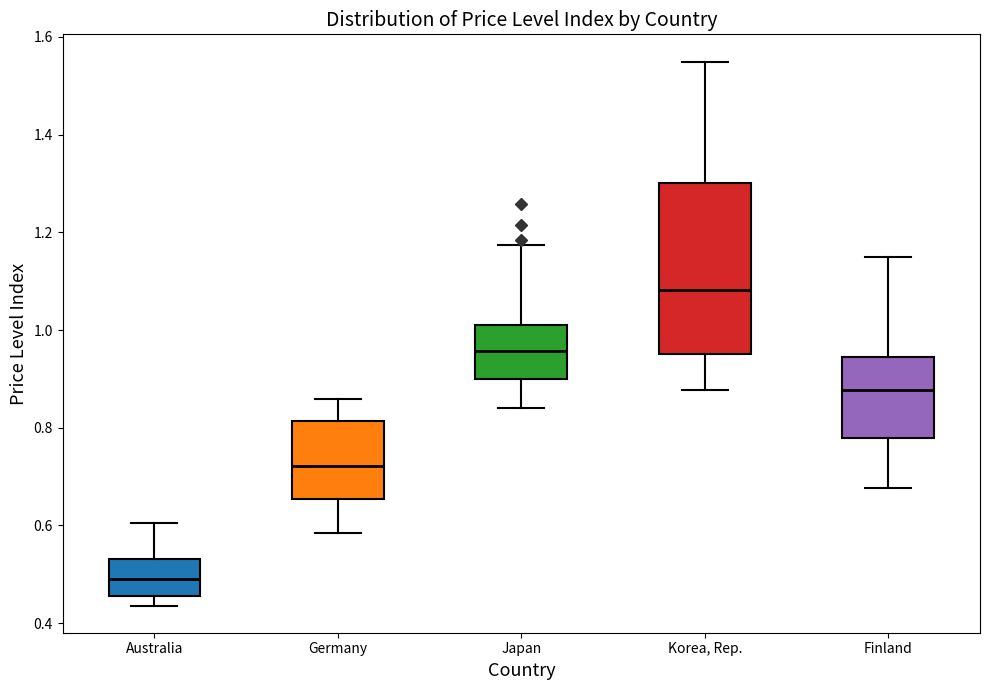

Reading left to right, transcribe this box plot: for each box, give where its median line is, the range the box spans, and where its two whiskers end, as read against the y-axis. The values are not printed on the chart, so give them approximately, as read against the axis.

Australia: median 0.48, box 0.46 to 0.54, whiskers 0.44 to 0.60
Germany: median 0.72, box 0.66 to 0.82, whiskers 0.58 to 0.86
Japan: median 0.96, box 0.90 to 1.02, whiskers 0.84 to 1.18
Korea, Rep.: median 1.08, box 0.96 to 1.30, whiskers 0.88 to 1.54
Finland: median 0.88, box 0.78 to 0.94, whiskers 0.68 to 1.14